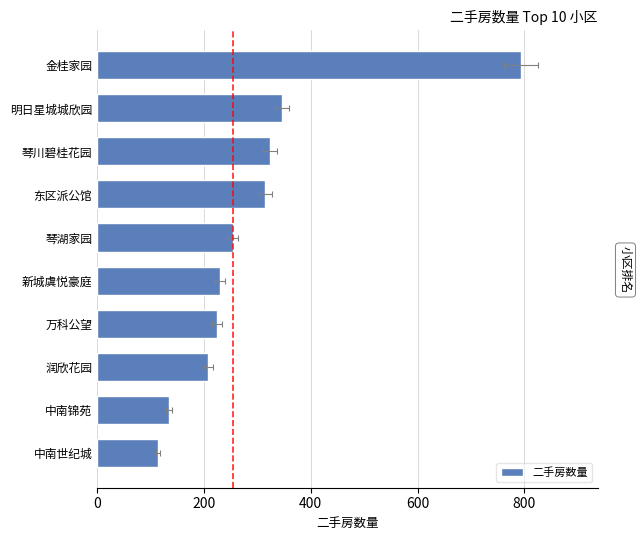

What is the difference between the values at 400 and 200?

23